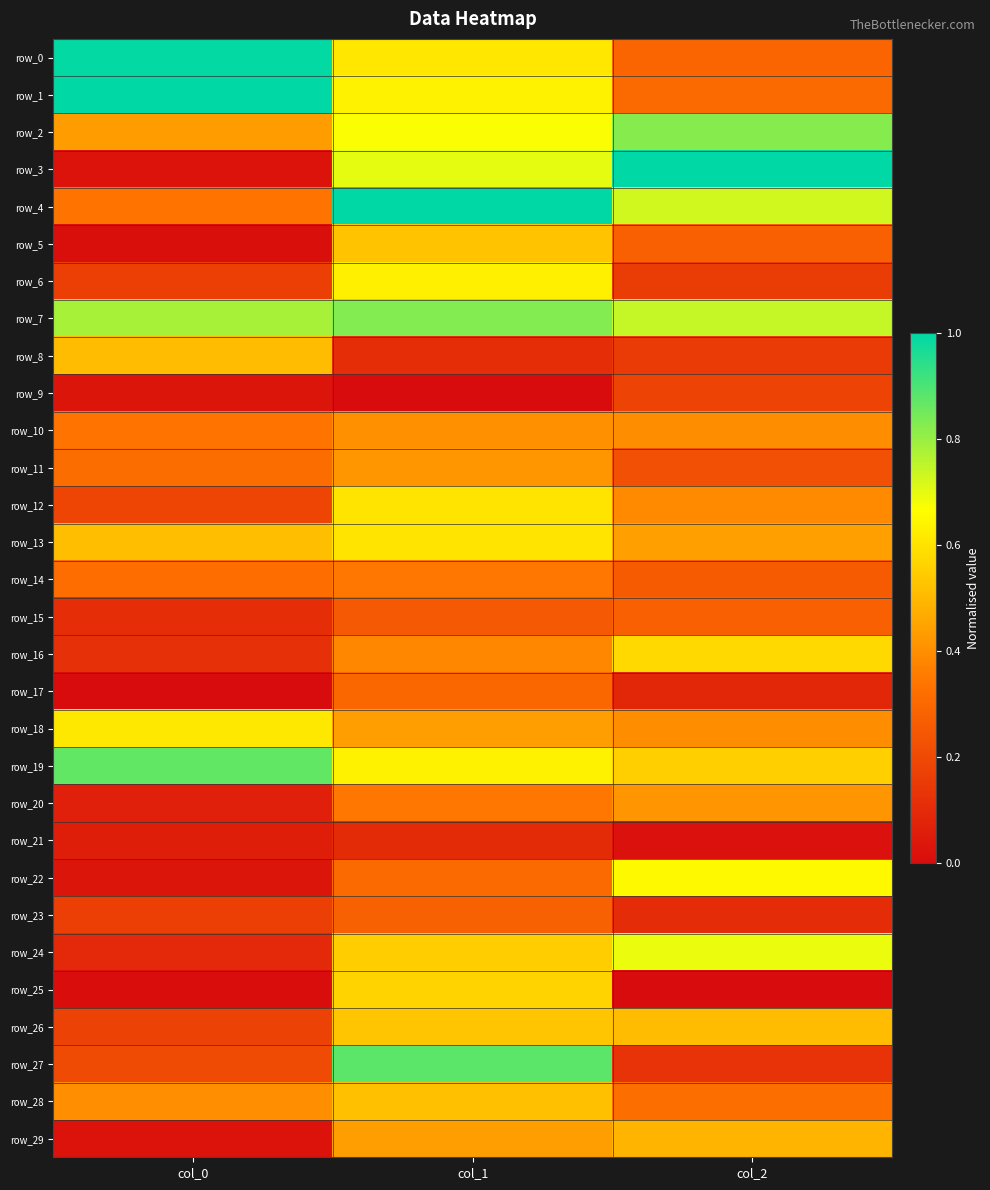

At which category does the chart reach its peak across all series?

col_0